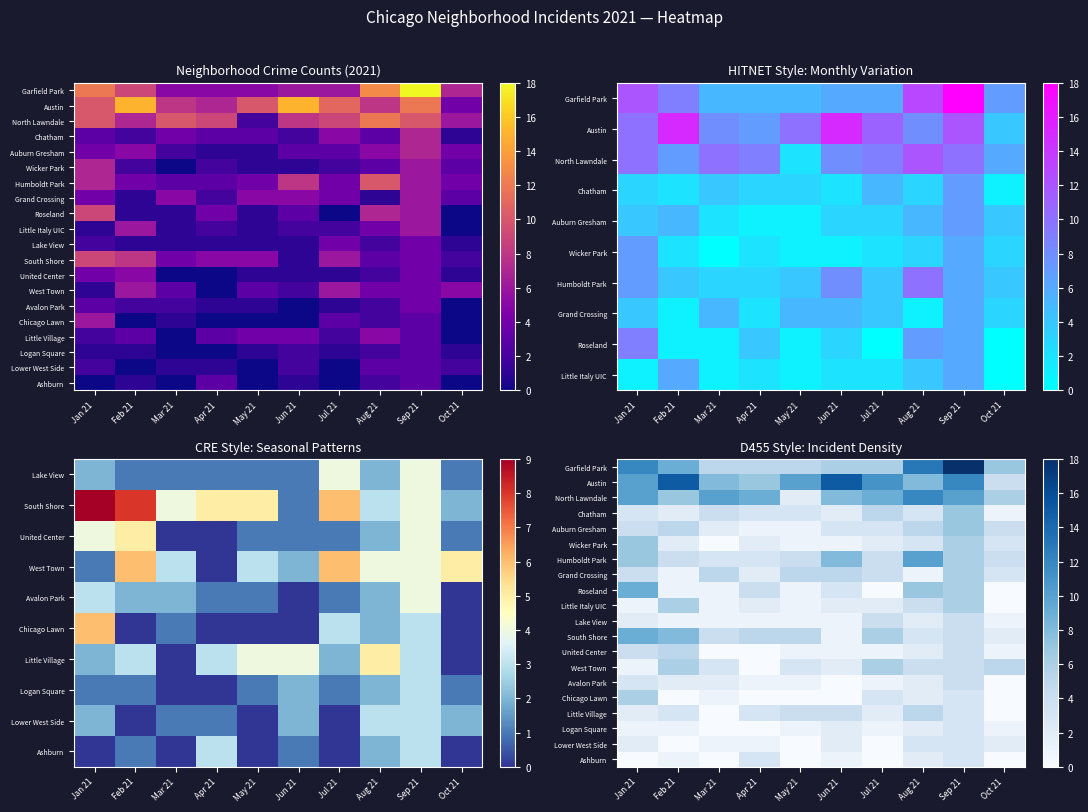

How many data points in Austin are above 10?

4